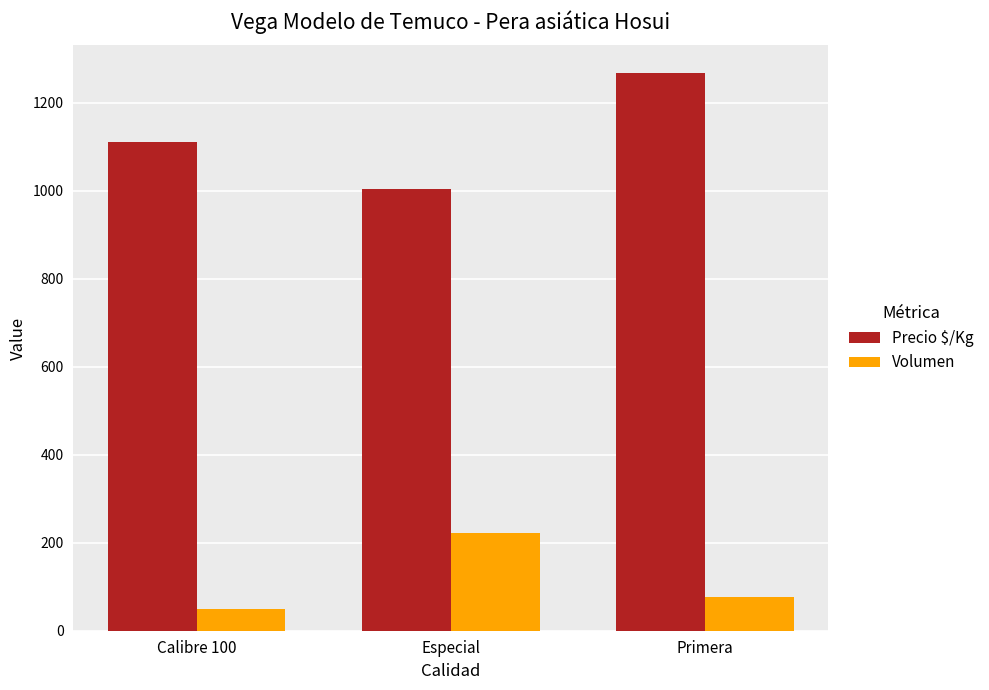

Which category has the highest value in the Precio $/Kg series?

Primera